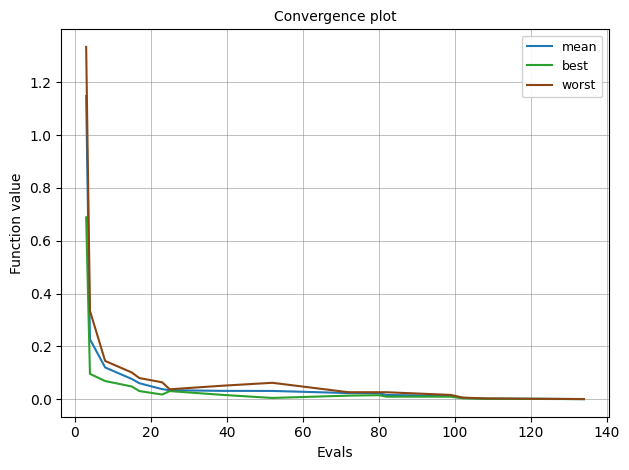

In best, how many points are lower than both neighbors (excluding endpoints)?

2